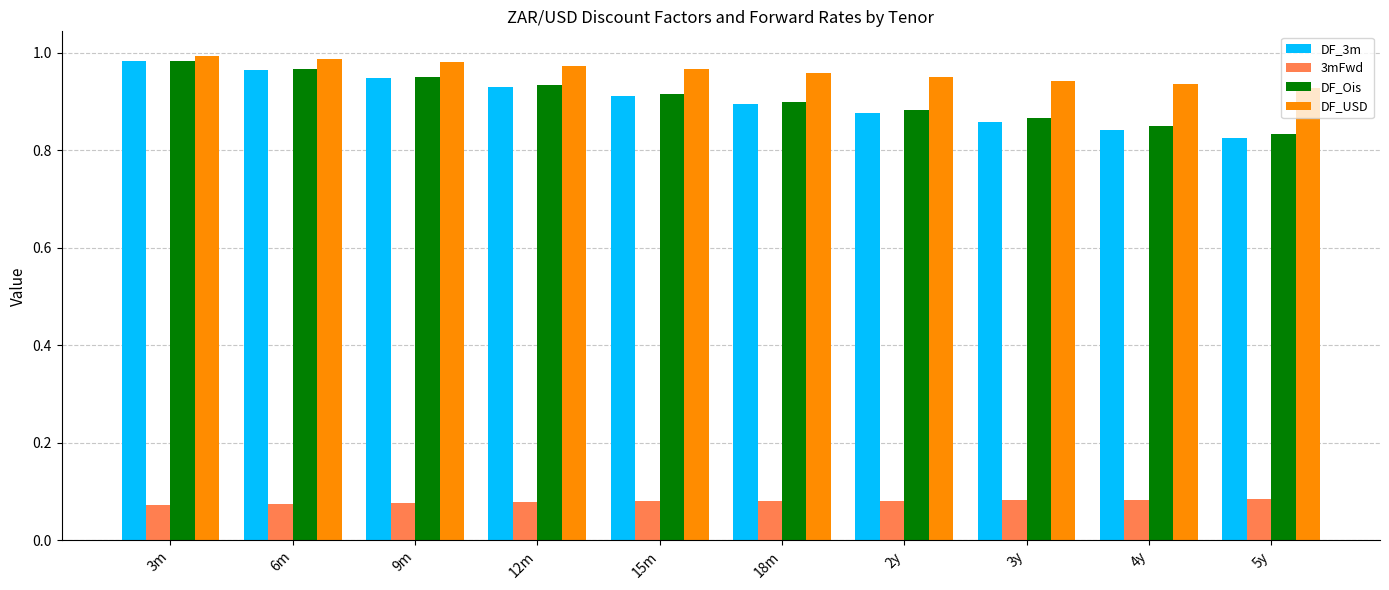

Is the value of 3mFwd at 3m greater than the value of DF_Ois at 3y?

No